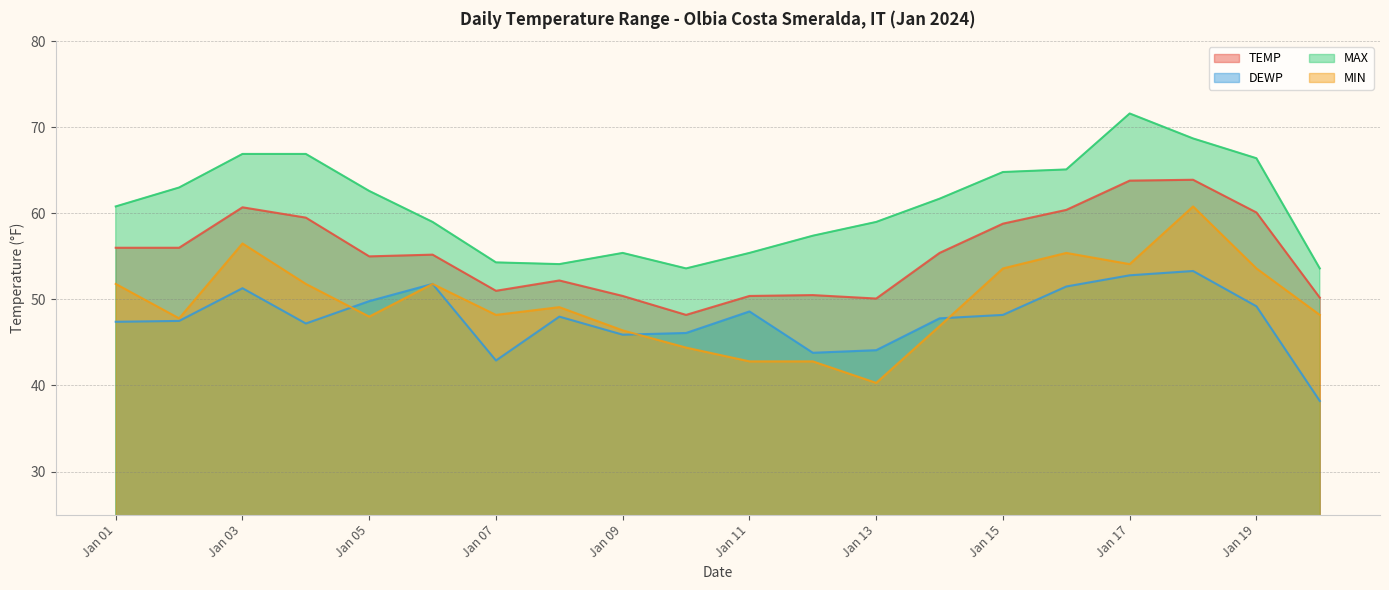

Reading left to right, what are all the values shown in this chart?

TEMP: 56.0	56.0	60.7	59.5	55.0	55.2	51.0	52.2	50.4	48.2	50.4	50.5	50.1	55.4	58.8	60.4	63.8	63.9	60.1	50.2
DEWP: 47.4	47.5	51.3	47.2	49.8	51.8	42.9	48.0	45.9	46.1	48.6	43.8	44.1	47.8	48.2	51.5	52.8	53.3	49.2	38.2
MAX: 60.8	63.0	66.9	66.9	62.6	59.0	54.3	54.1	55.4	53.6	55.4	57.4	59.0	61.7	64.8	65.1	71.6	68.7	66.4	53.6
MIN: 51.8	47.8	56.5	51.8	48.0	51.8	48.2	49.1	46.4	44.4	42.8	42.8	40.3	46.9	53.6	55.4	54.1	60.8	53.6	48.2